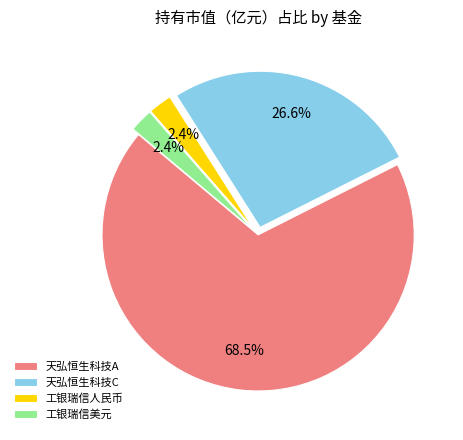

Do 天弘恒生科技C and 工银瑞信美元 together represent more than half of the pie?

No